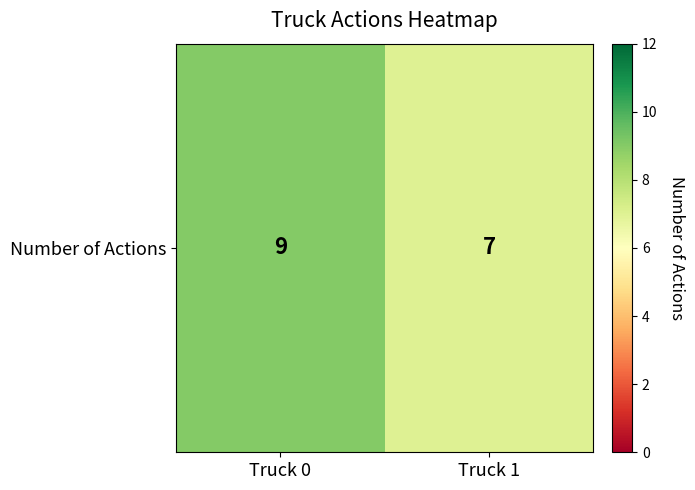

How many series are shown in this chart?

1